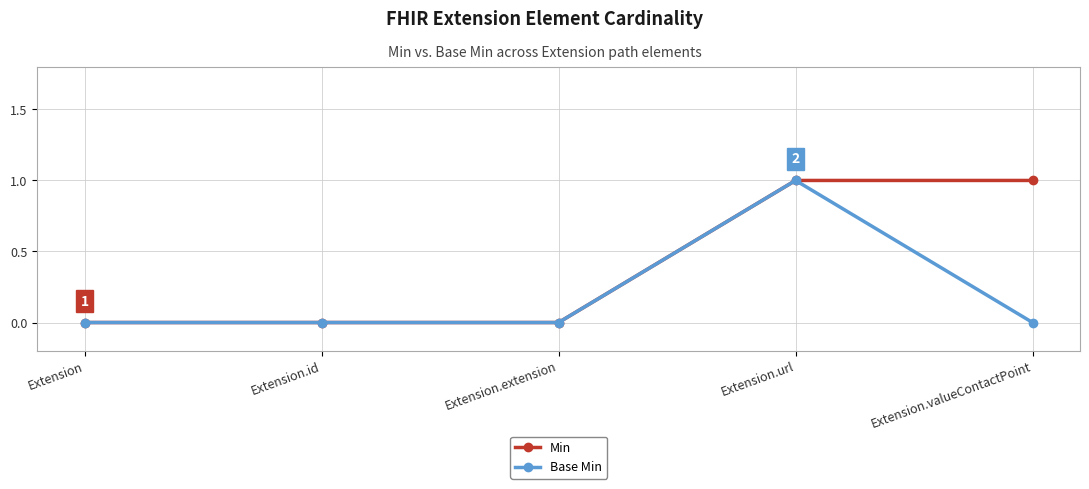

At which category is the sum across all series the highest?

Extension.url